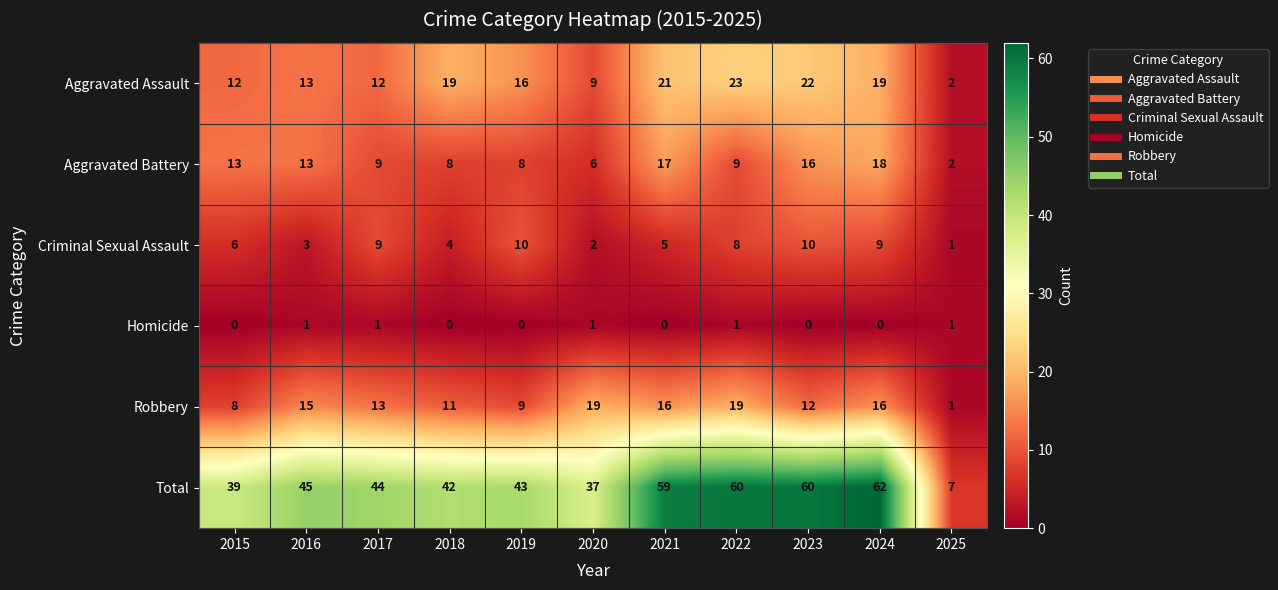

Between 2021 and 2023, which series saw the biggest shift?

Criminal Sexual Assault